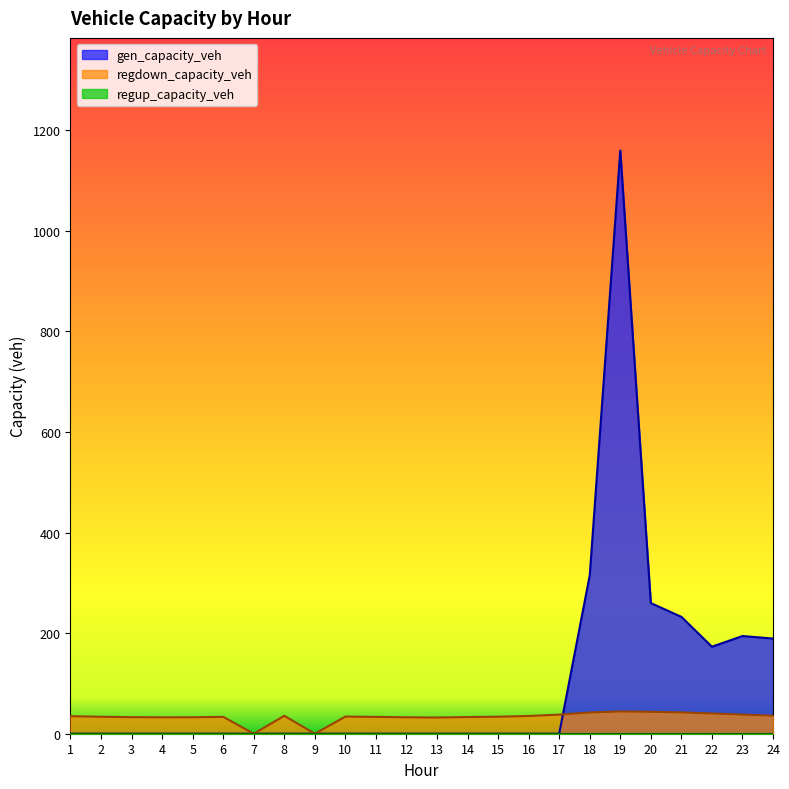

At which category is the sum across all series the highest?

19